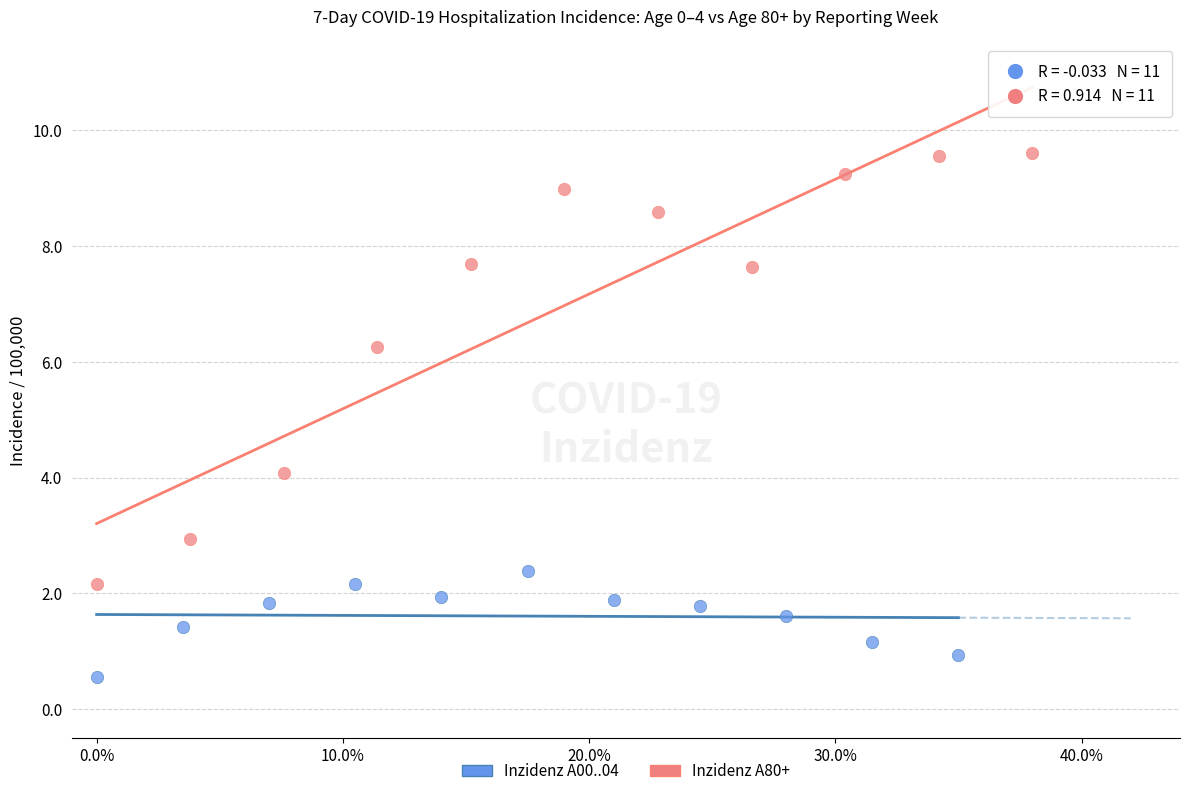

Which series contains the lowest Y value?

Inzidenz A00..04